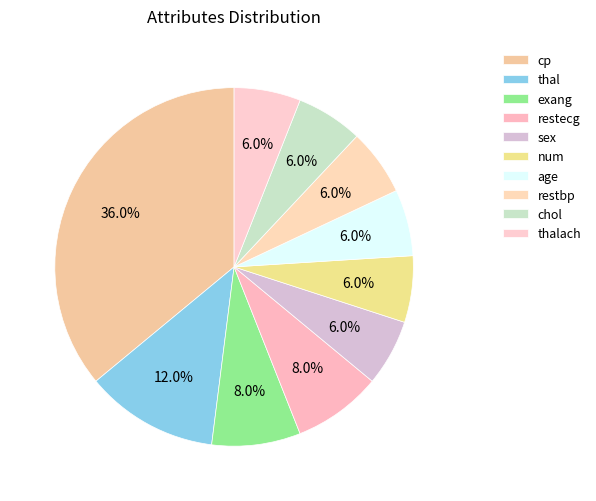

Is the sum of age and cp greater than half?

No